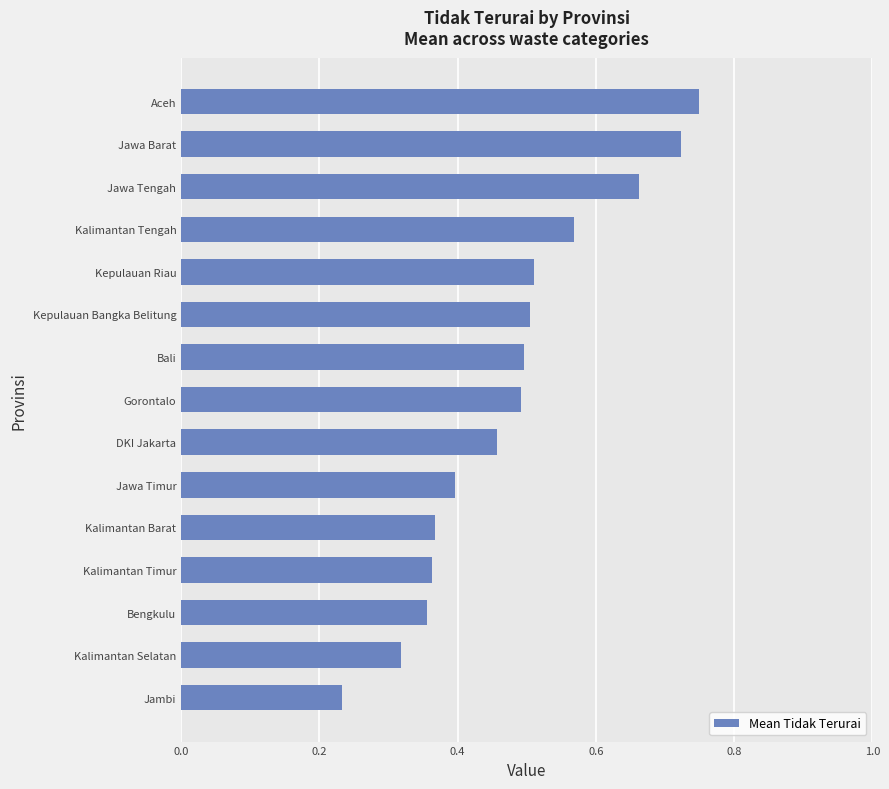

Which has a higher value, Bengkulu or Jawa Barat?

Jawa Barat